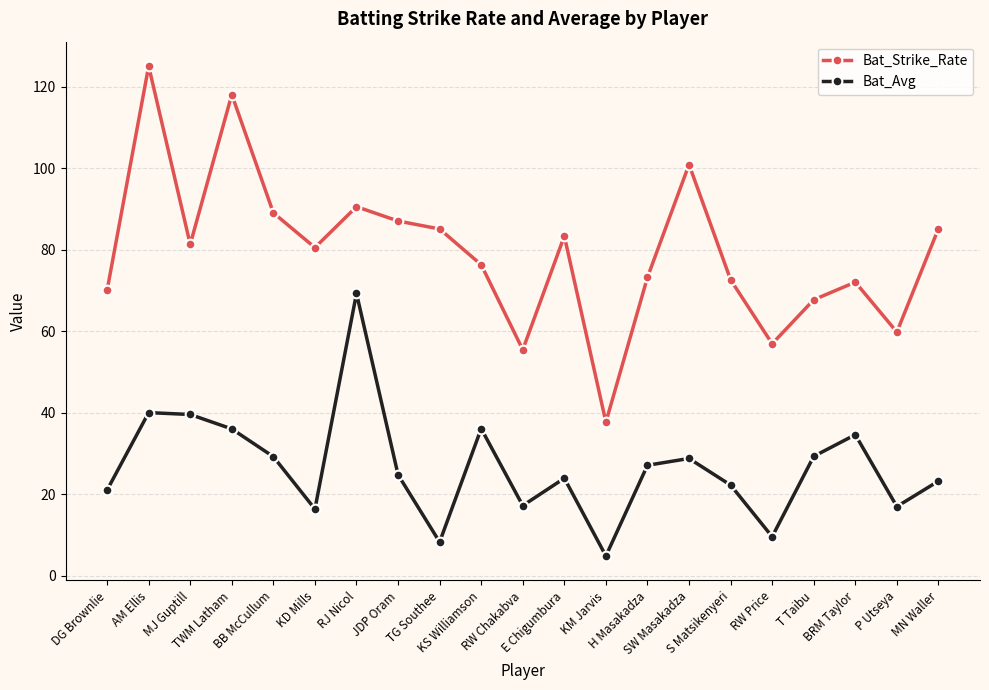

Does the chart have visible grid lines?

Yes